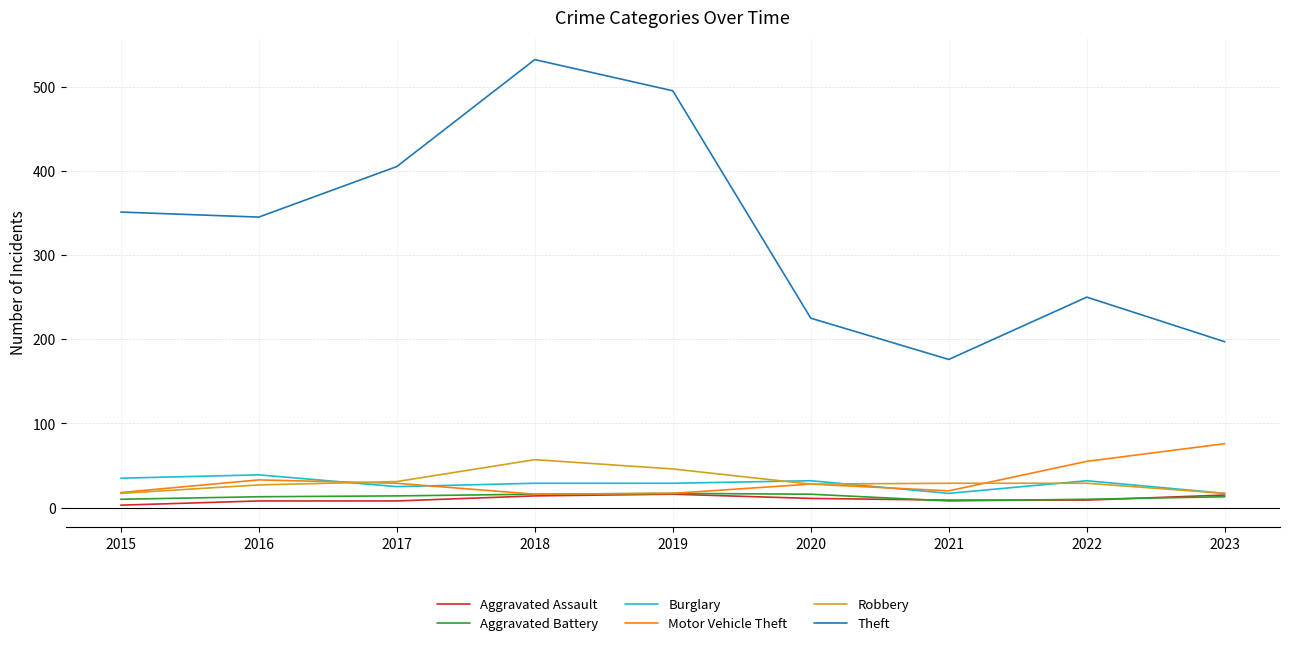

What is the difference between the maximum and minimum values in the Theft series?

356